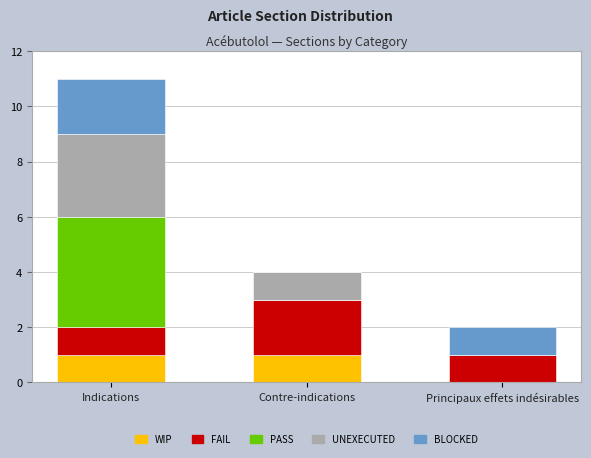

Are the bars horizontal?

No